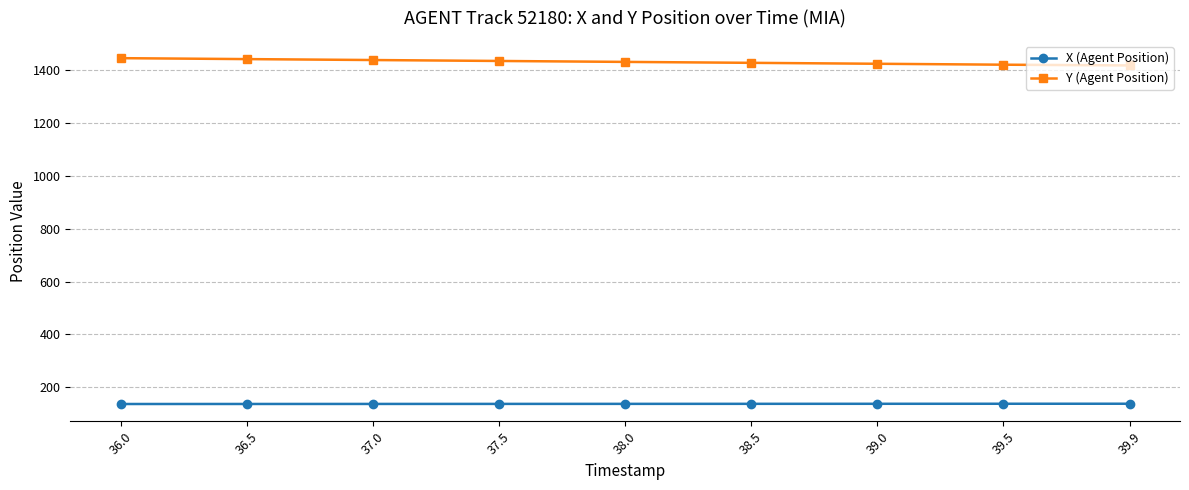

What are all the series names shown in the legend?

X (Agent Position), Y (Agent Position)